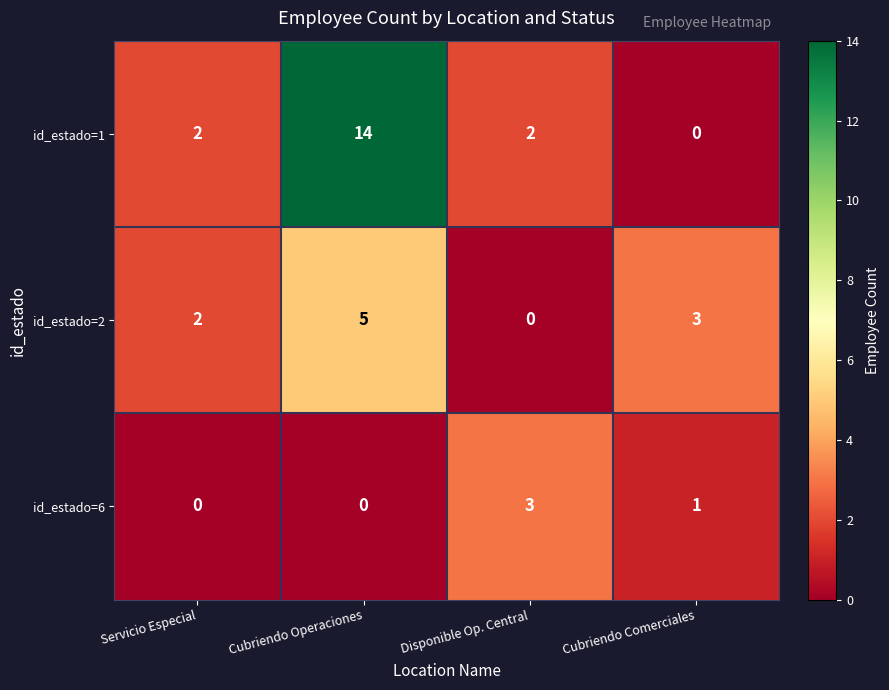

Rank the series by their maximum value, from lowest to highest.

id_estado=6, id_estado=2, id_estado=1